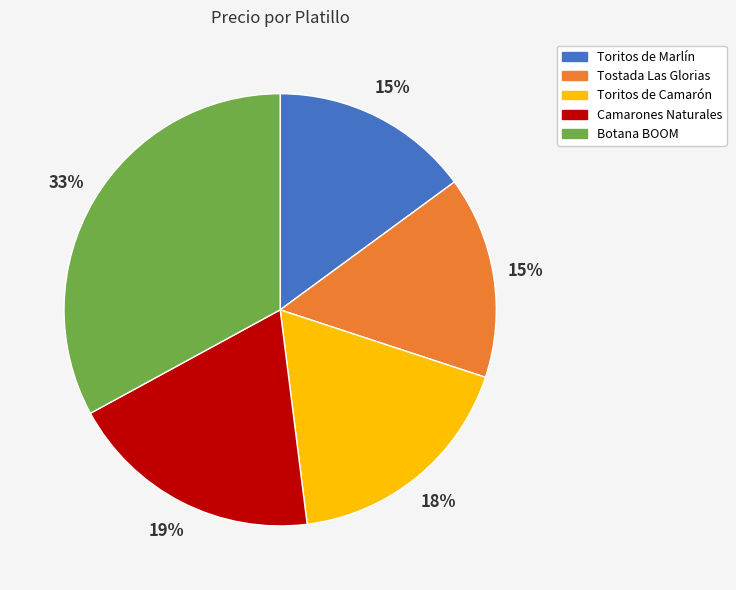

How many slices are in this pie chart?

5